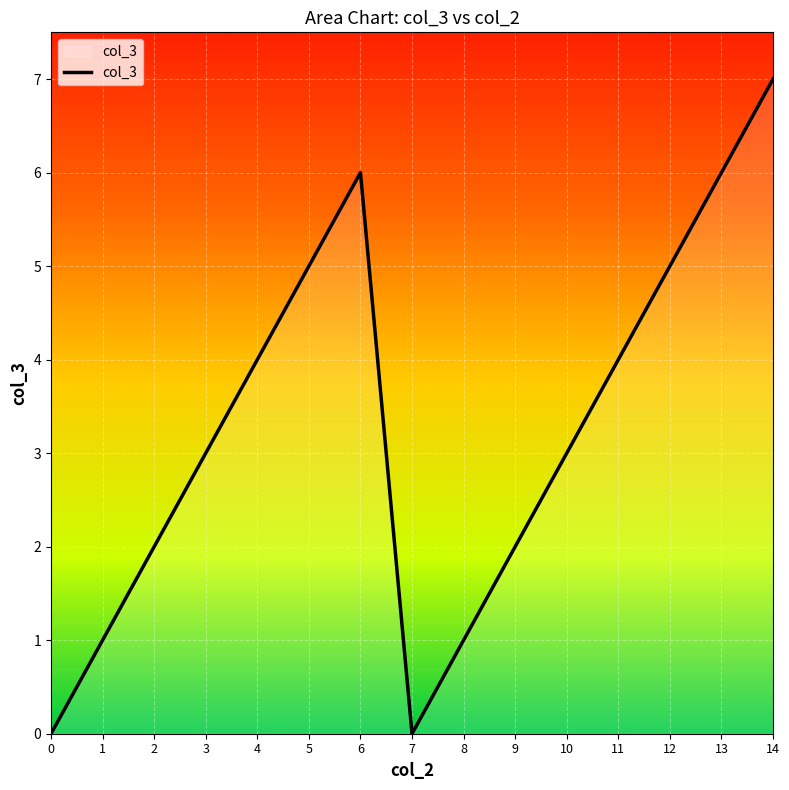

How many lines are shown in the chart?

1